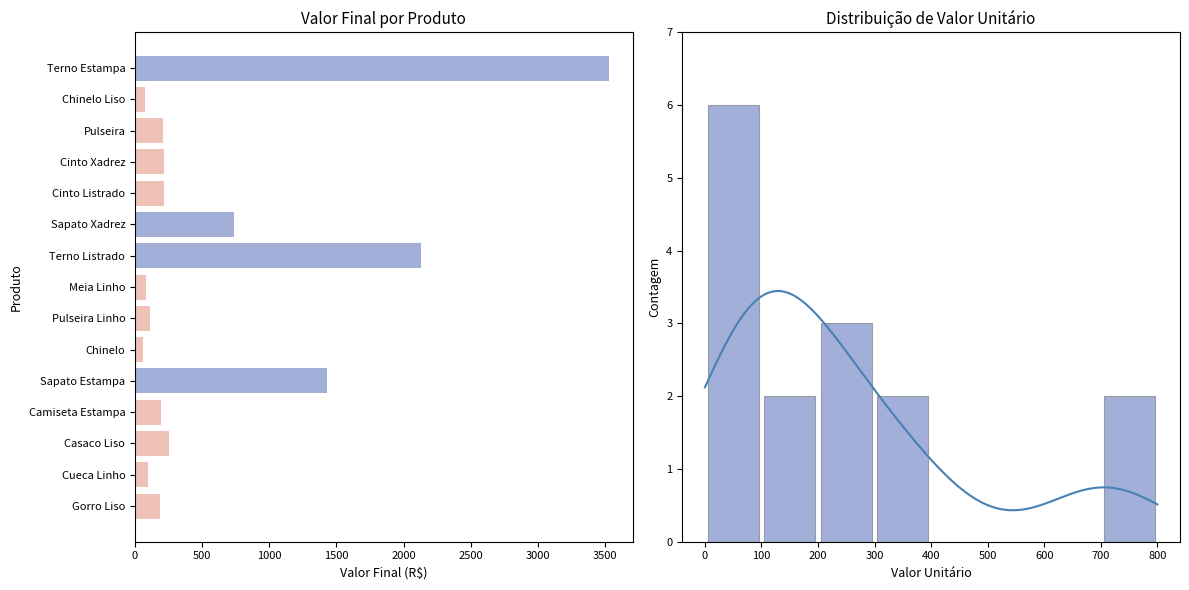

Which label corresponds to the largest value in the chart?

Terno Estampa